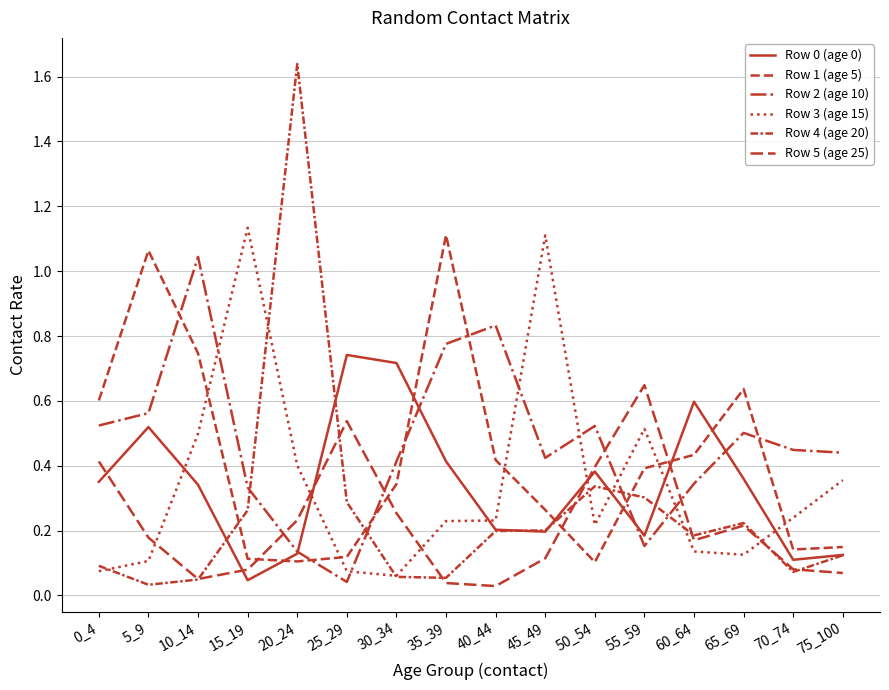

How many series are shown in this chart?

6